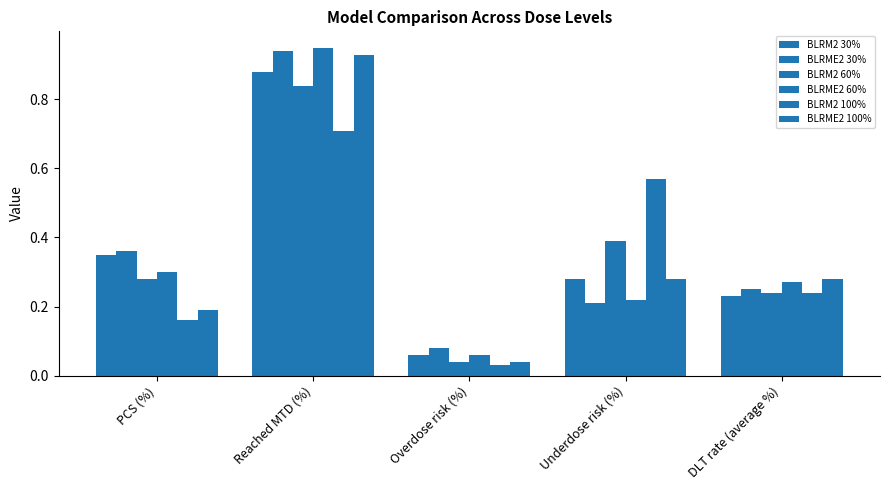

Is it true that BLRME2 100% equals 0.1 at Overdose risk (%)?

False